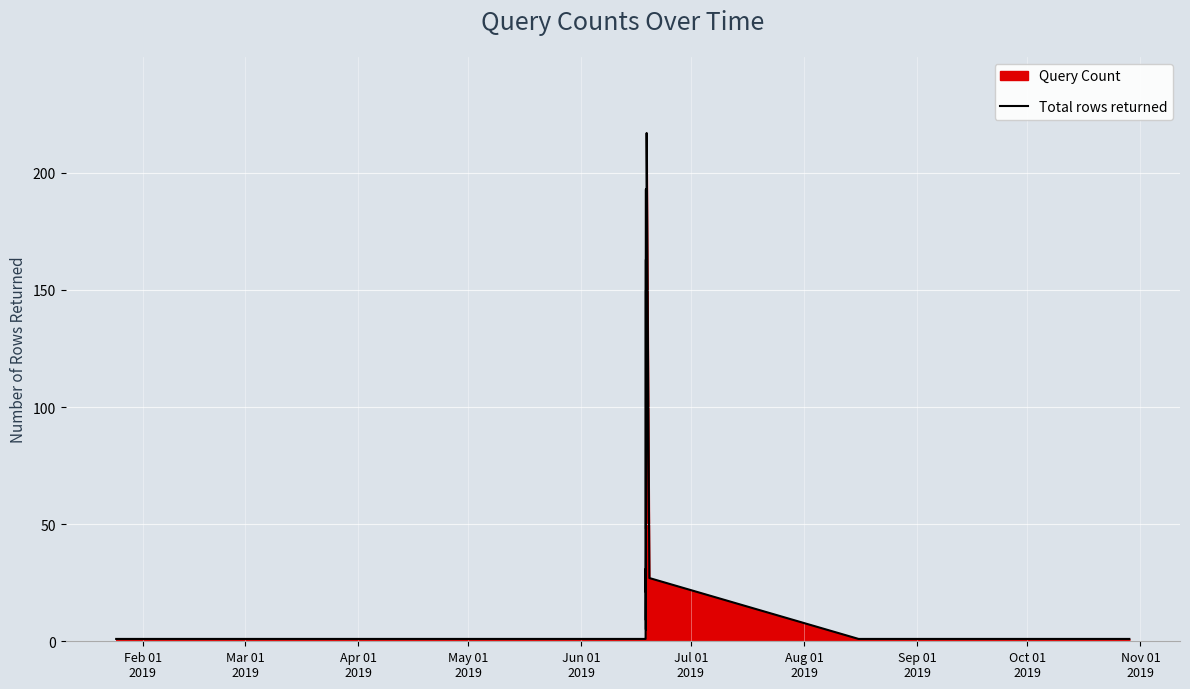

What is the difference between the maximum and minimum values?

216